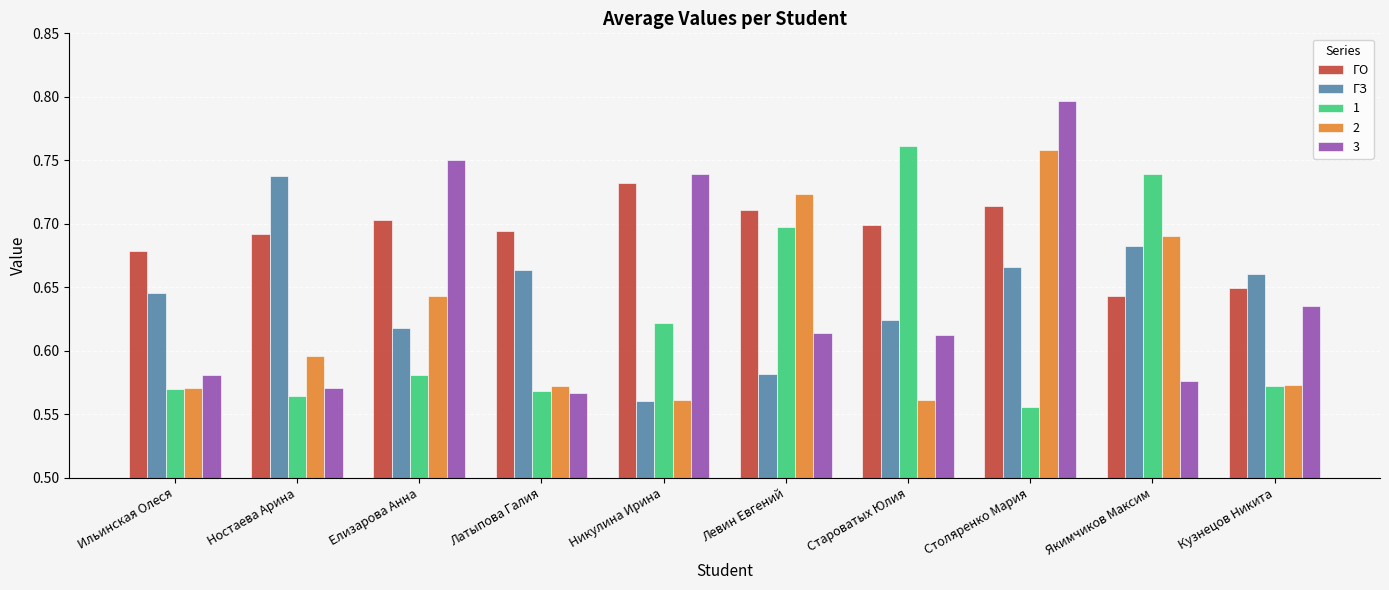

Count the number of categories in the chart.

10